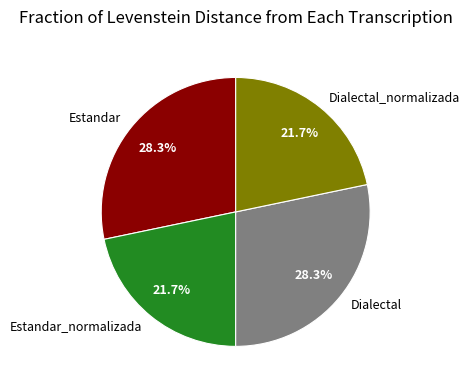

To the nearest percent, what is the difference between the Dialectal and Estandar_normalizada slice percentages?

7%